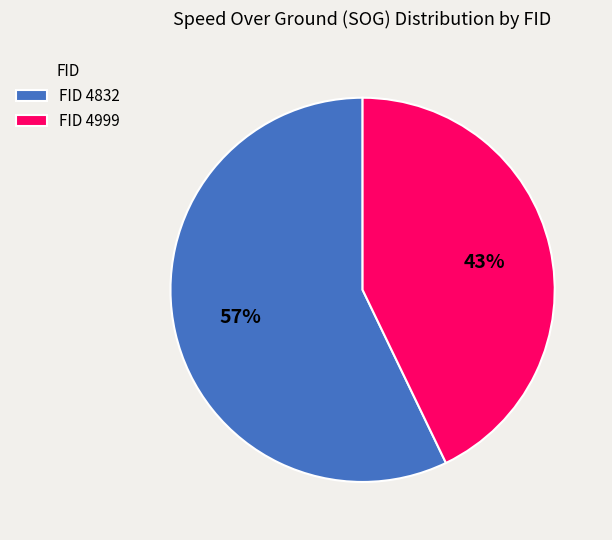

Count the number of slices in the pie.

2